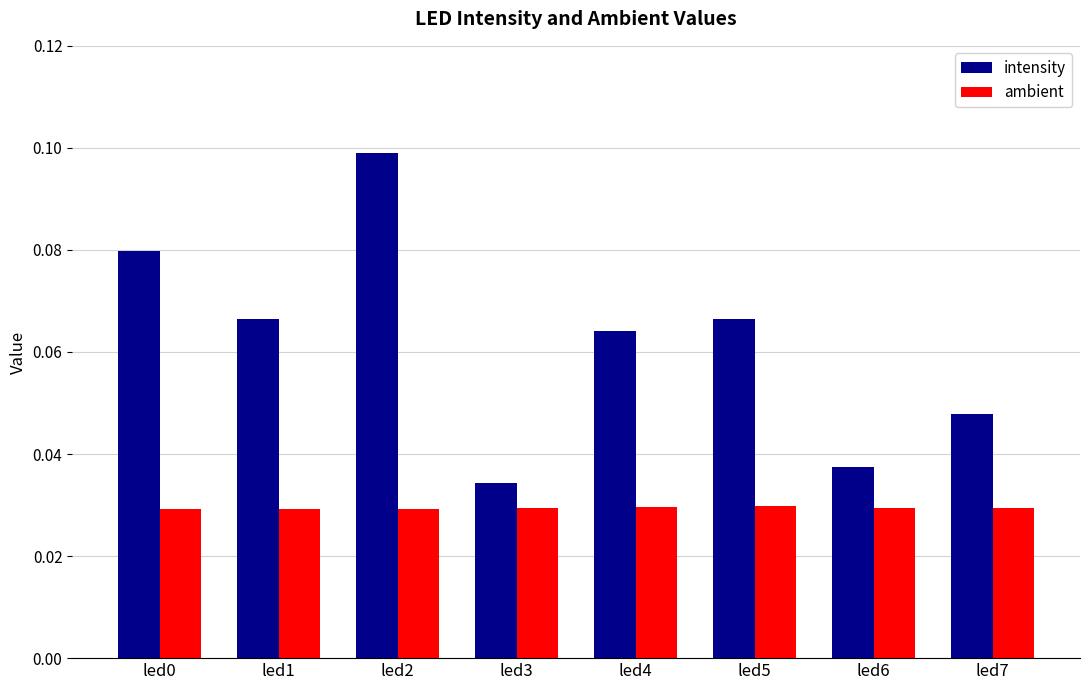

Where is intensity nearest to the value 0?

led3